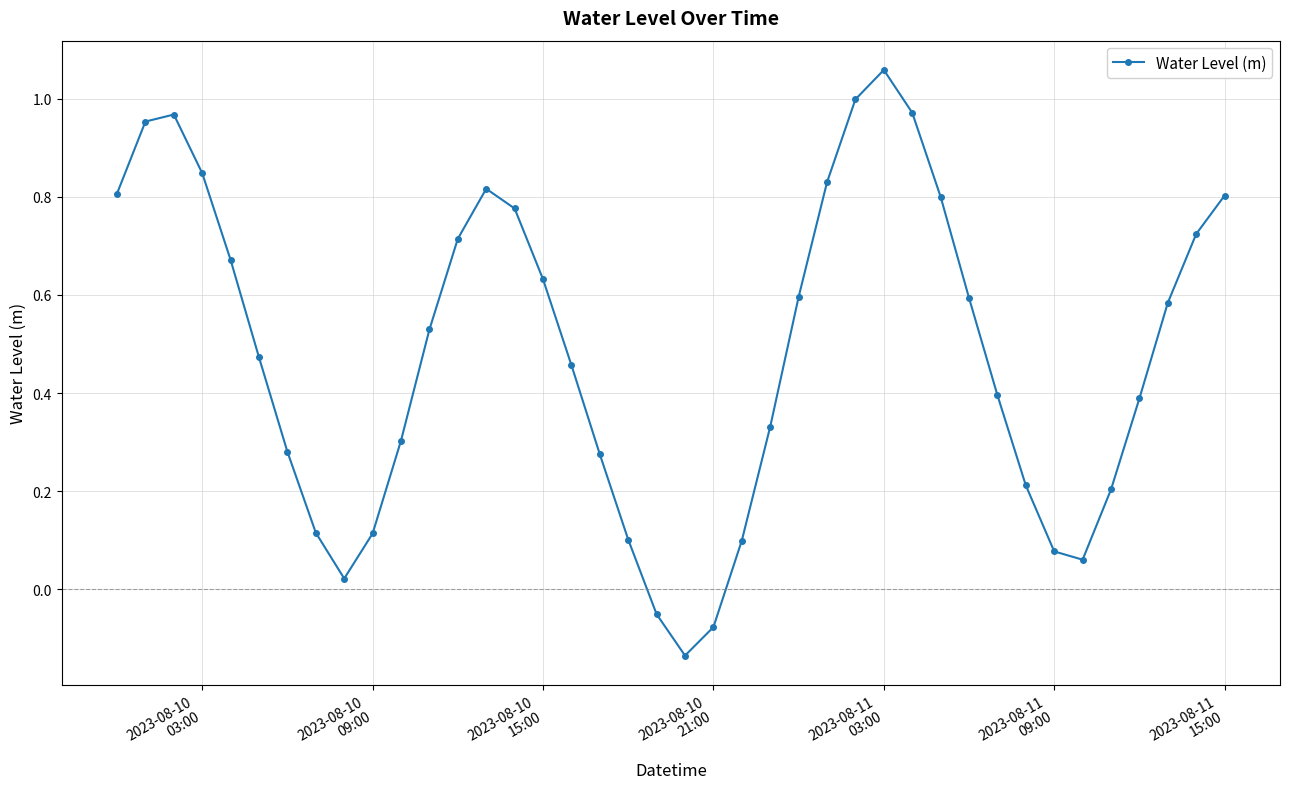

True or false: the data has more than 0 interior local peaks.

True